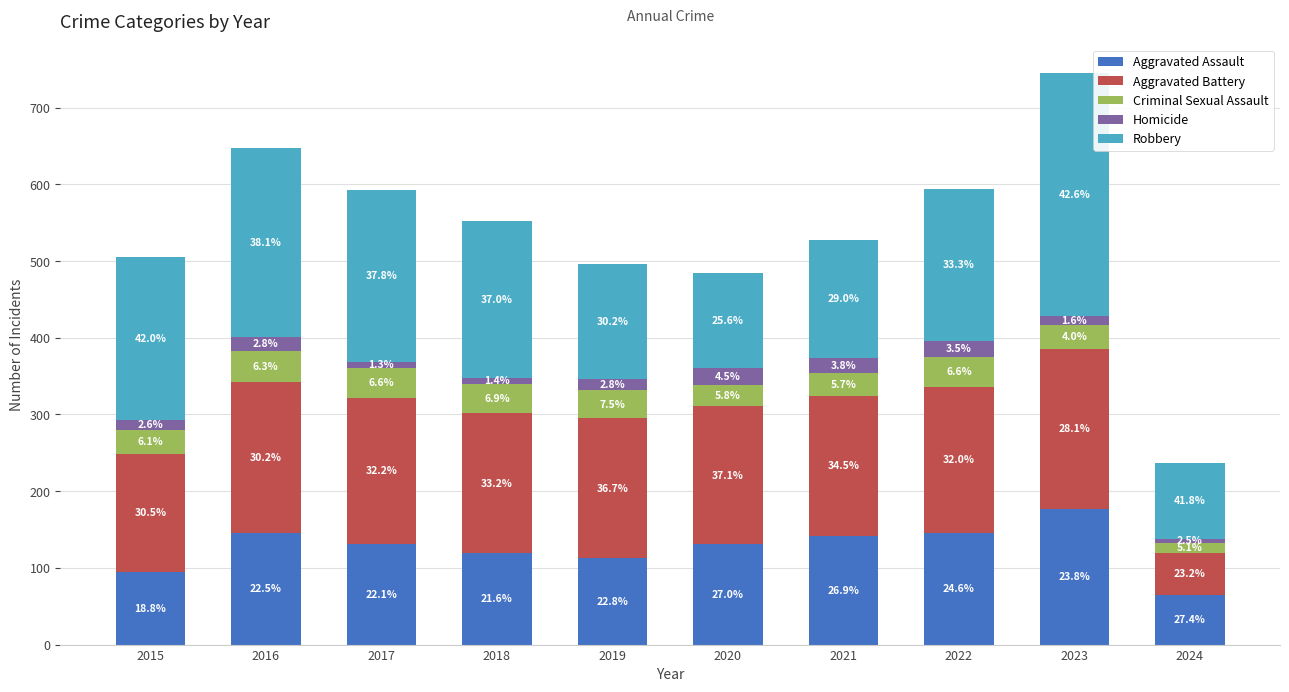

How many bars are there in total?

10